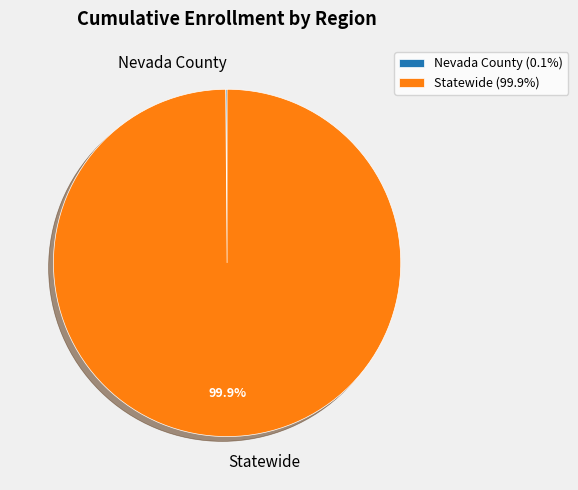

Does any single category account for the majority?

Yes